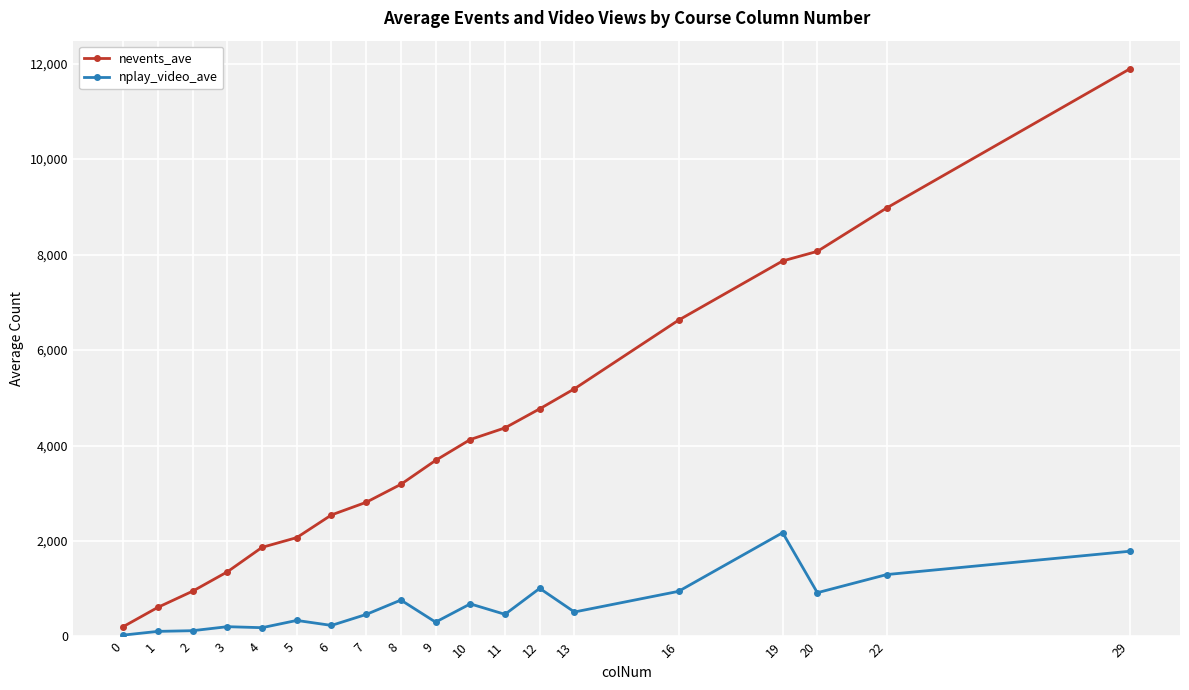

Between 5 and 19, which series saw the biggest shift?

nevents_ave